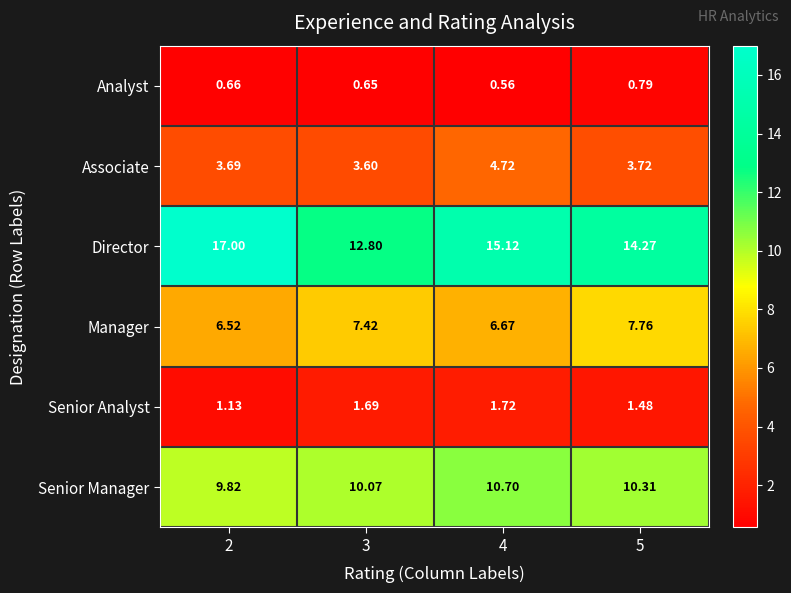

Rank the series by their maximum value, from lowest to highest.

Analyst, Senior Analyst, Associate, Manager, Senior Manager, Director